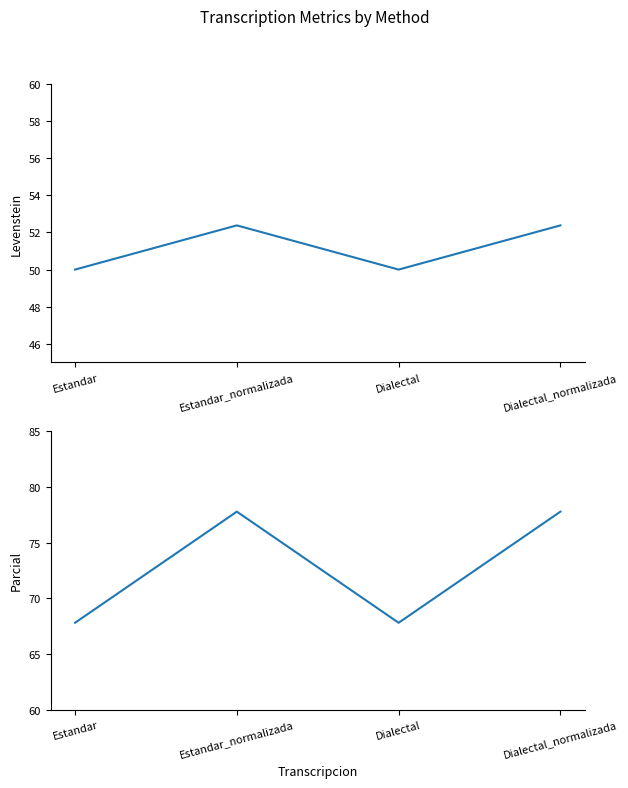

What is the sum of all Parcial values?

291.1